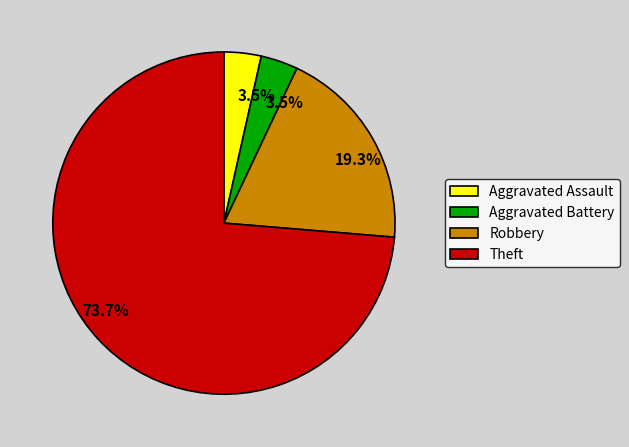

To the nearest percent, what portion does Robbery represent?

19%